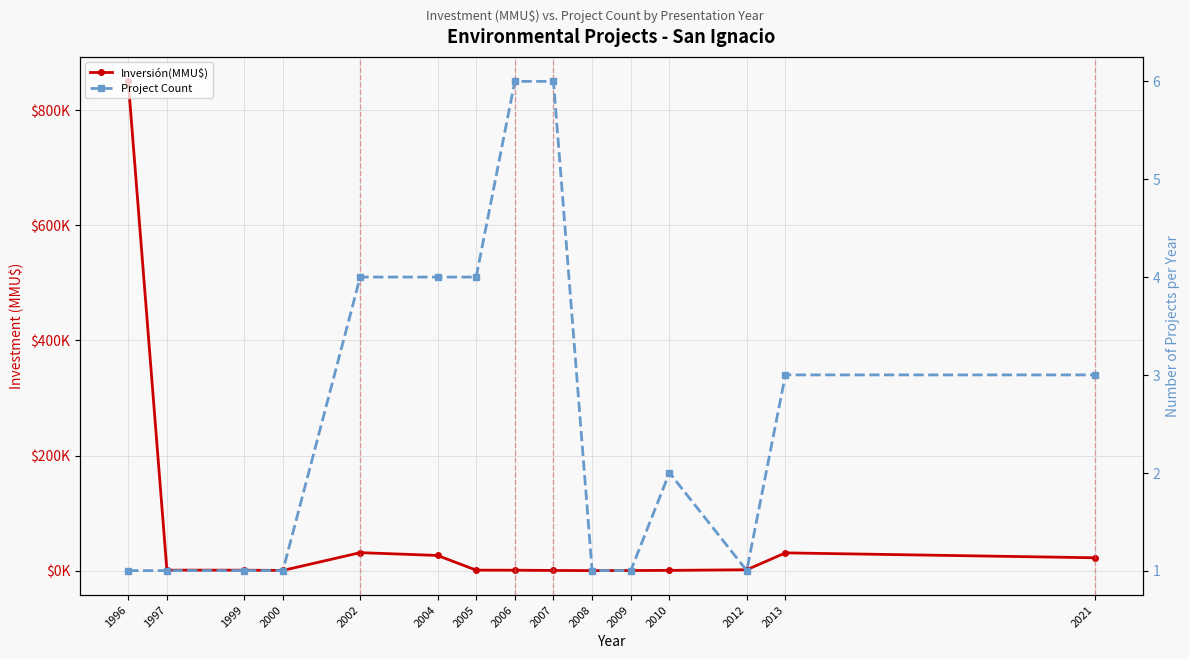

Reading left to right, transcribe all the data shown in this chart.

Inversión(MMU$): 1996=850000	1997=880	1999=830	2000=370	2002=31290	2004=26400	2005=900	2006=794	2007=356	2008=100	2009=250	2010=500	2012=1568	2013=30886	2021=22394
Project Count: 1996=1	1997=1	1999=1	2000=1	2002=4	2004=4	2005=4	2006=6	2007=6	2008=1	2009=1	2010=2	2012=1	2013=3	2021=3